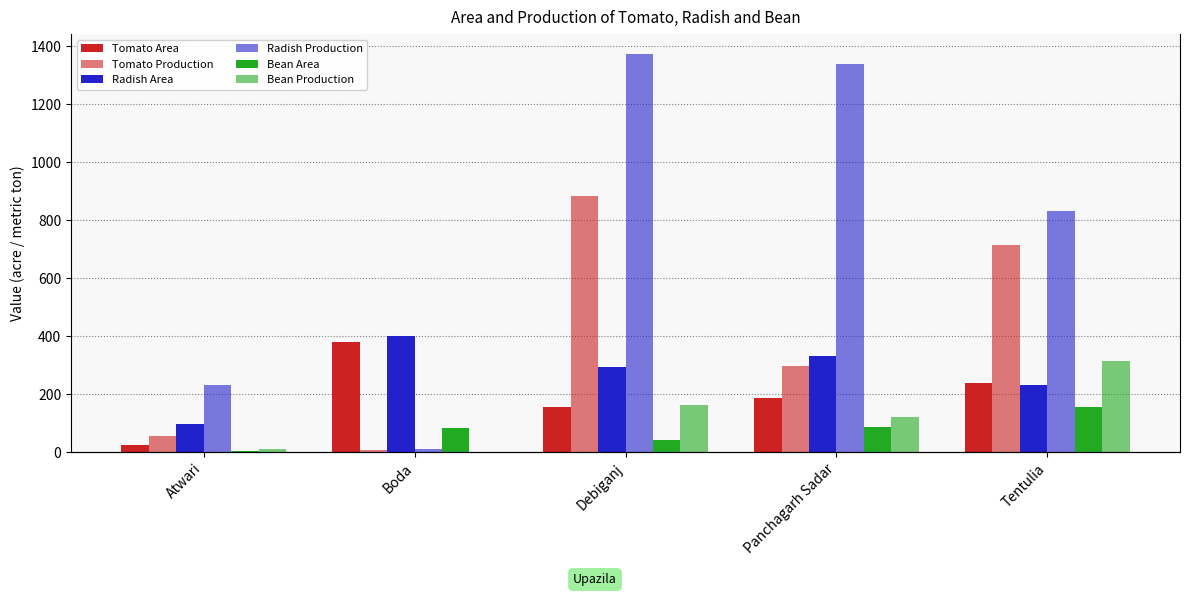

What is the difference between the maximum and second lowest values in the Bean Area series?

114.0